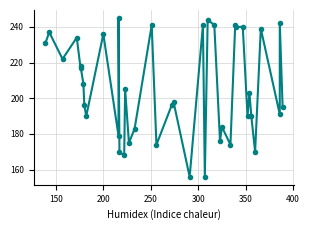

Count the number of categories in the chart.

40